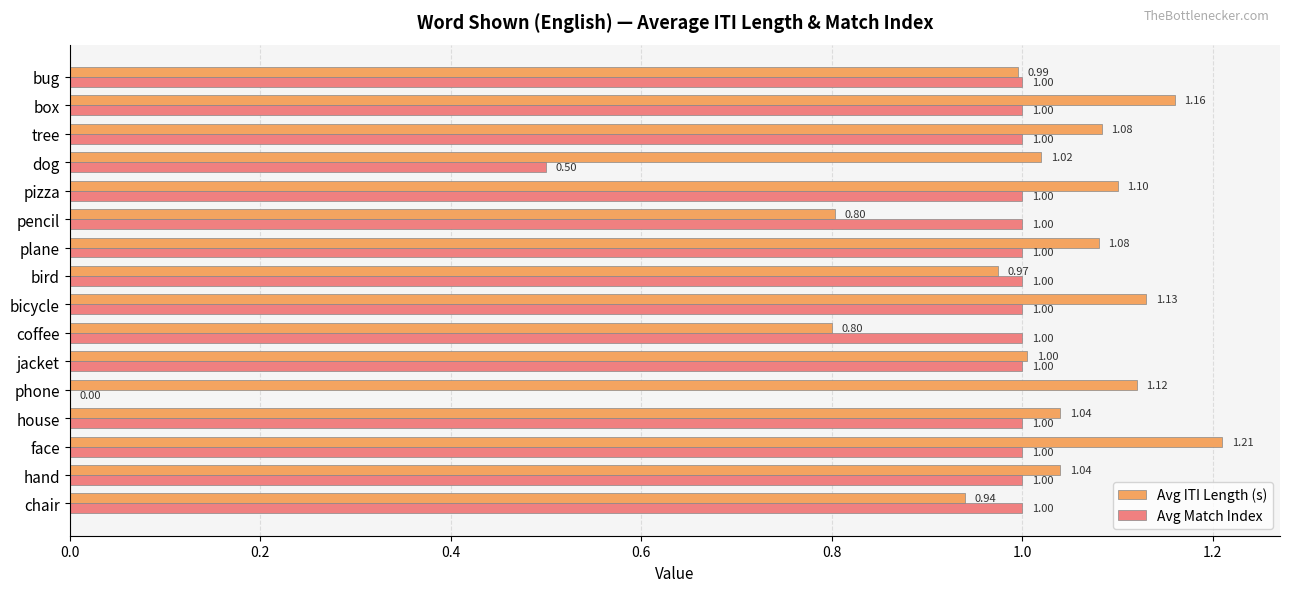

Which series changed the most between bird and dog?

Avg Match Index